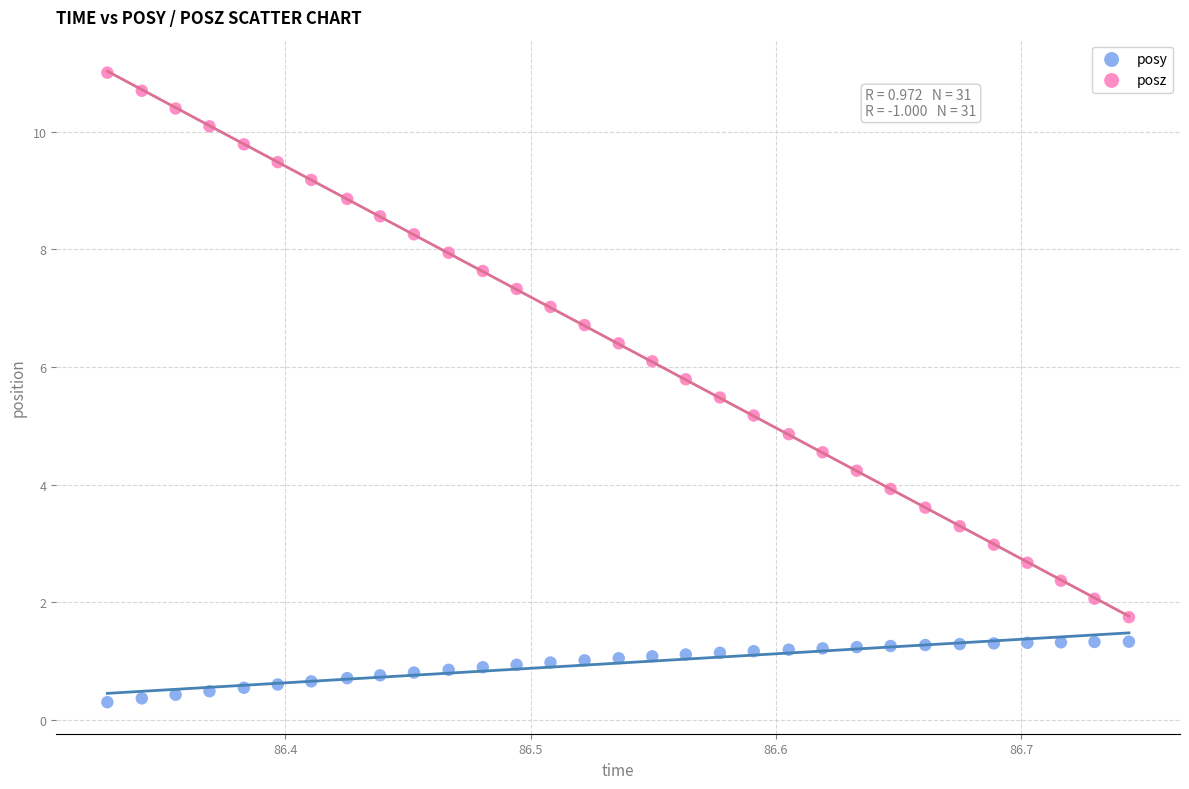

Which series reaches the maximum Y coordinate?

posz